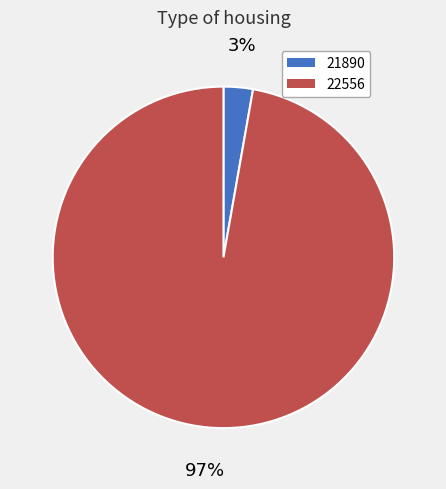

To the nearest percent, what portion does 22556 represent?

97%